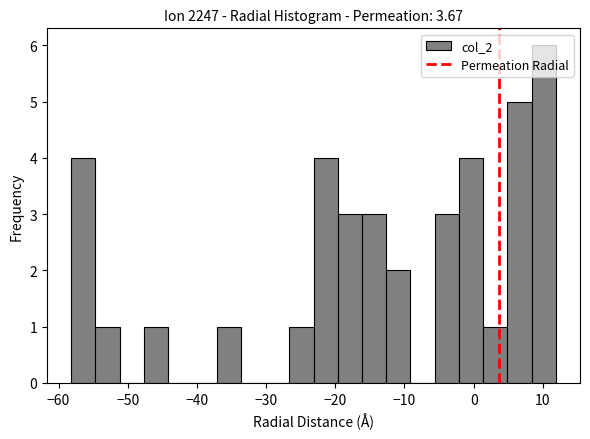

Read against the x-axis, roughly where is the centre of the tallest bar?

10